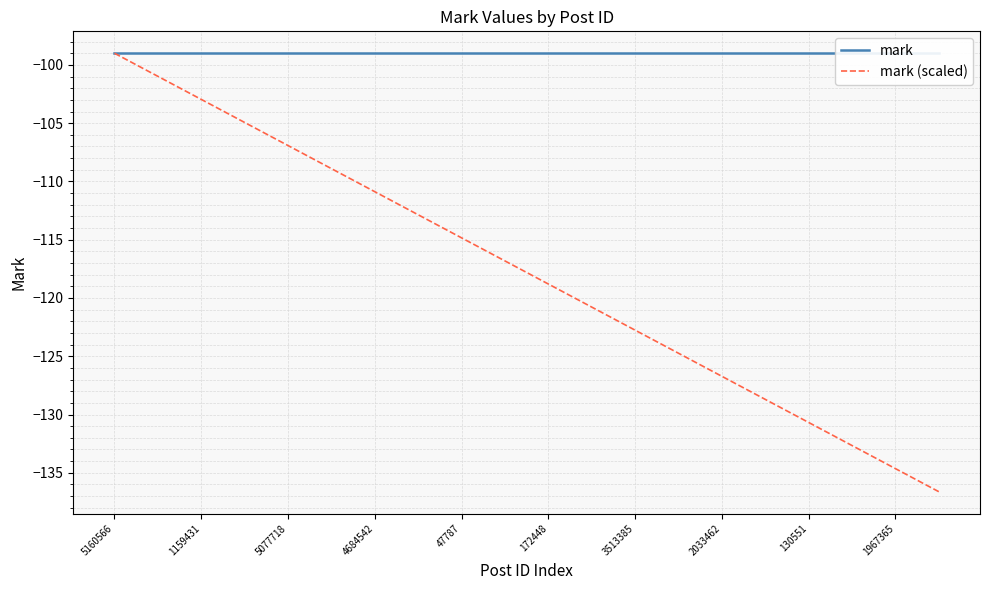

How many values in the mark (scaled) series are below -116?

11